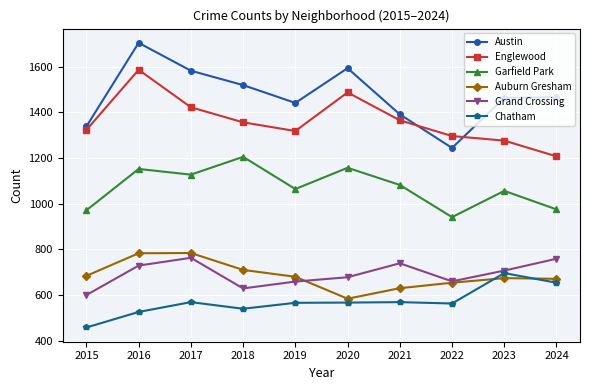

What is the highest value of the Garfield Park series?

1205